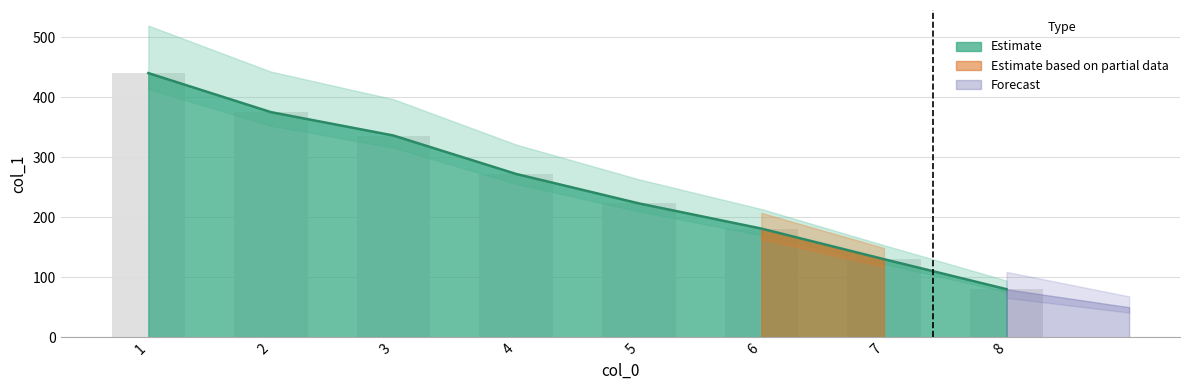

How many data points are less than 272?

4